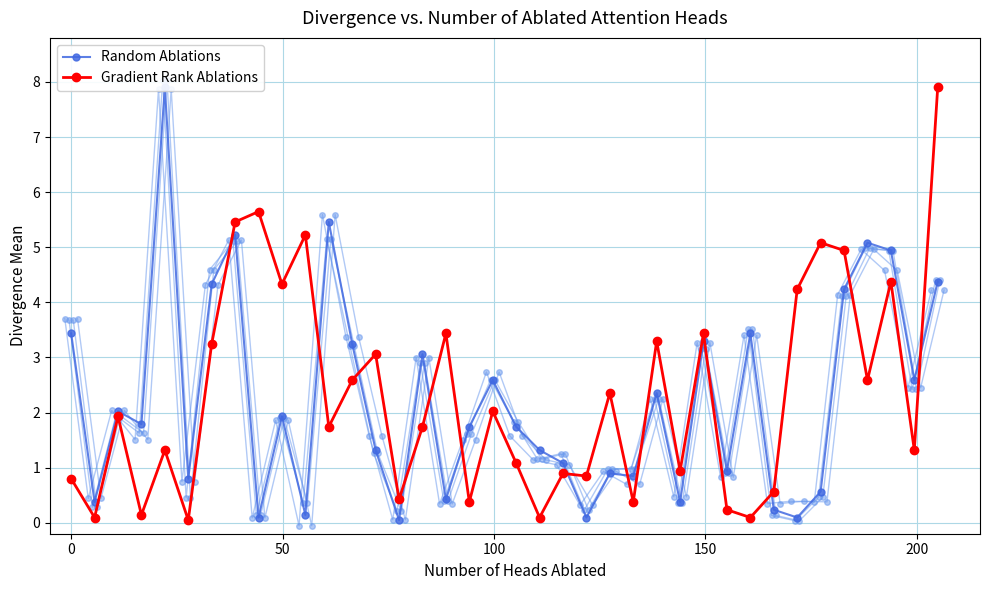

How many series are shown in this chart?

2